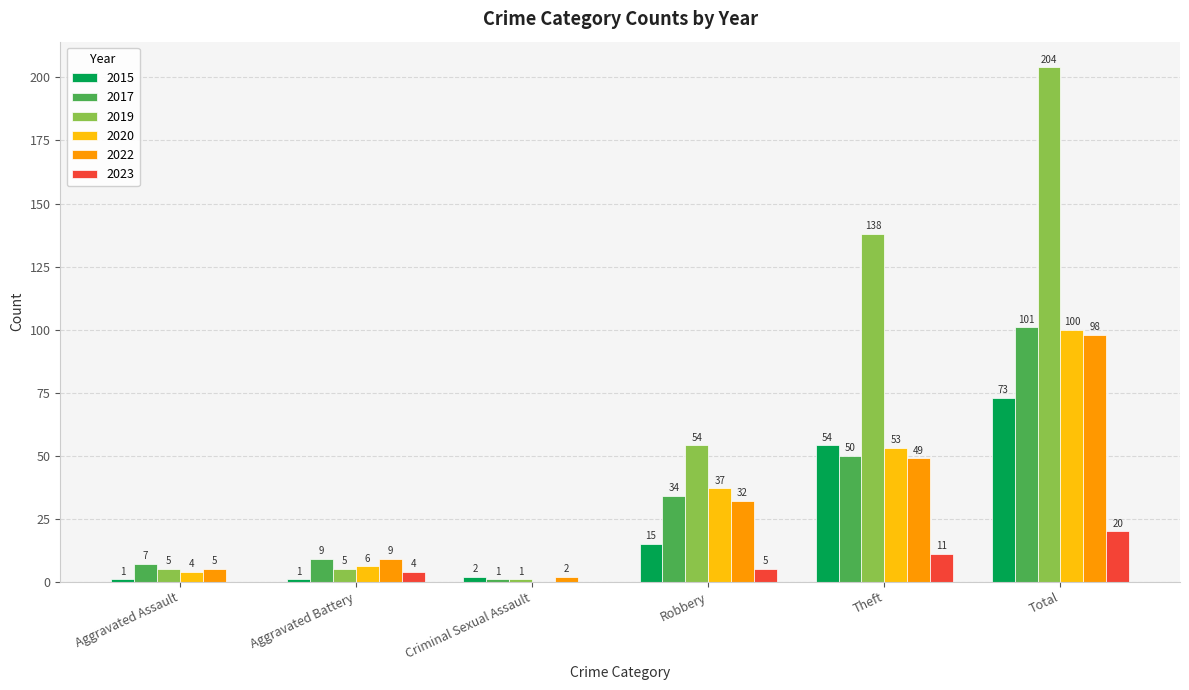

Which series has the widest spread of values?

2019